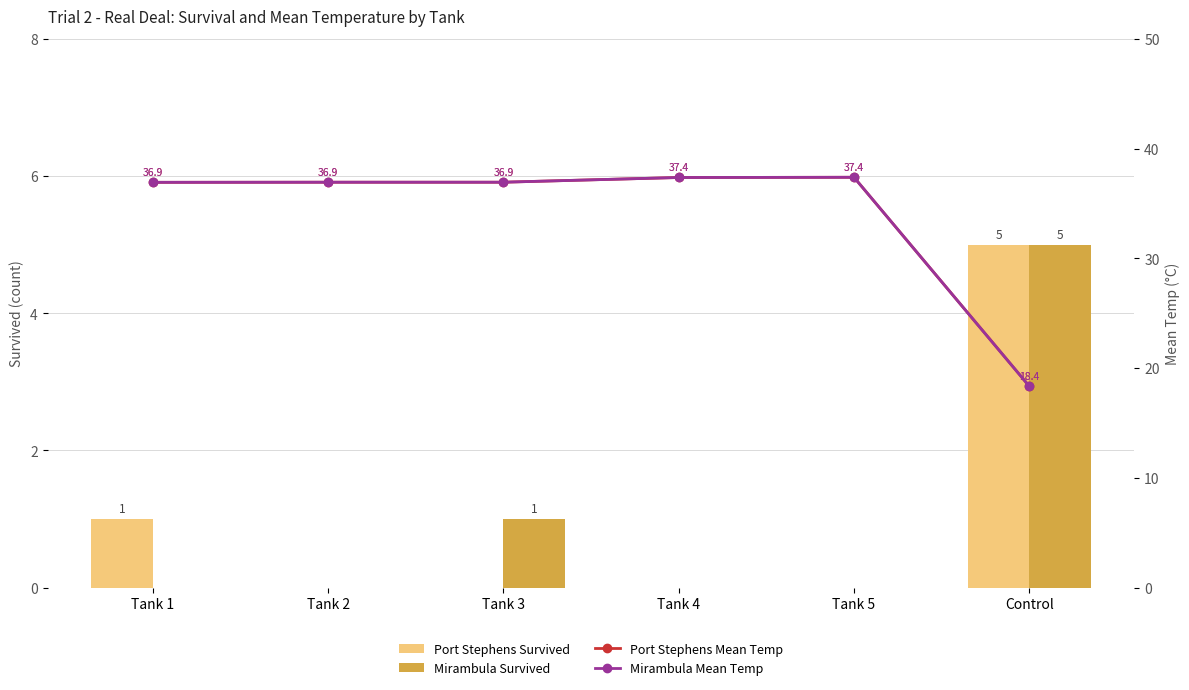

True or false: Port Stephens Survived has a value of 6.6 at Control.

False